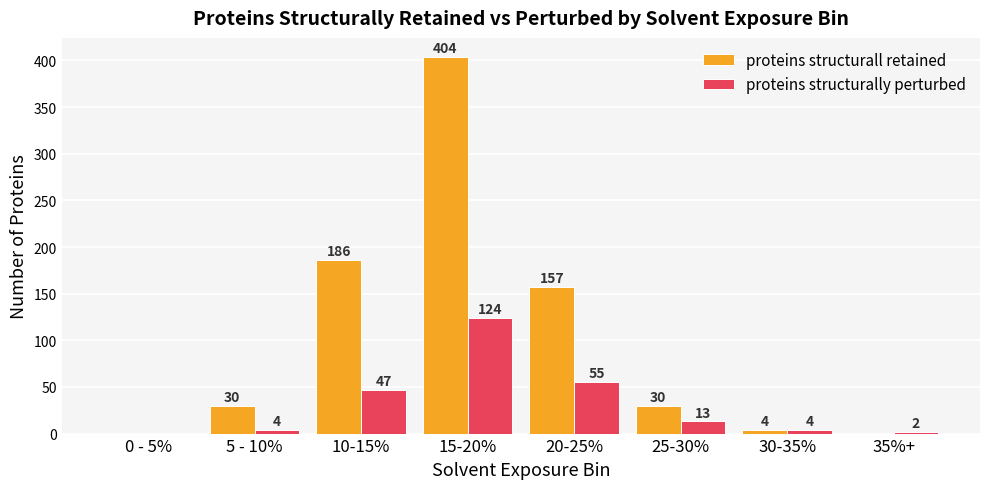

Where is proteins structurall retained nearest to the value 202?

10-15%